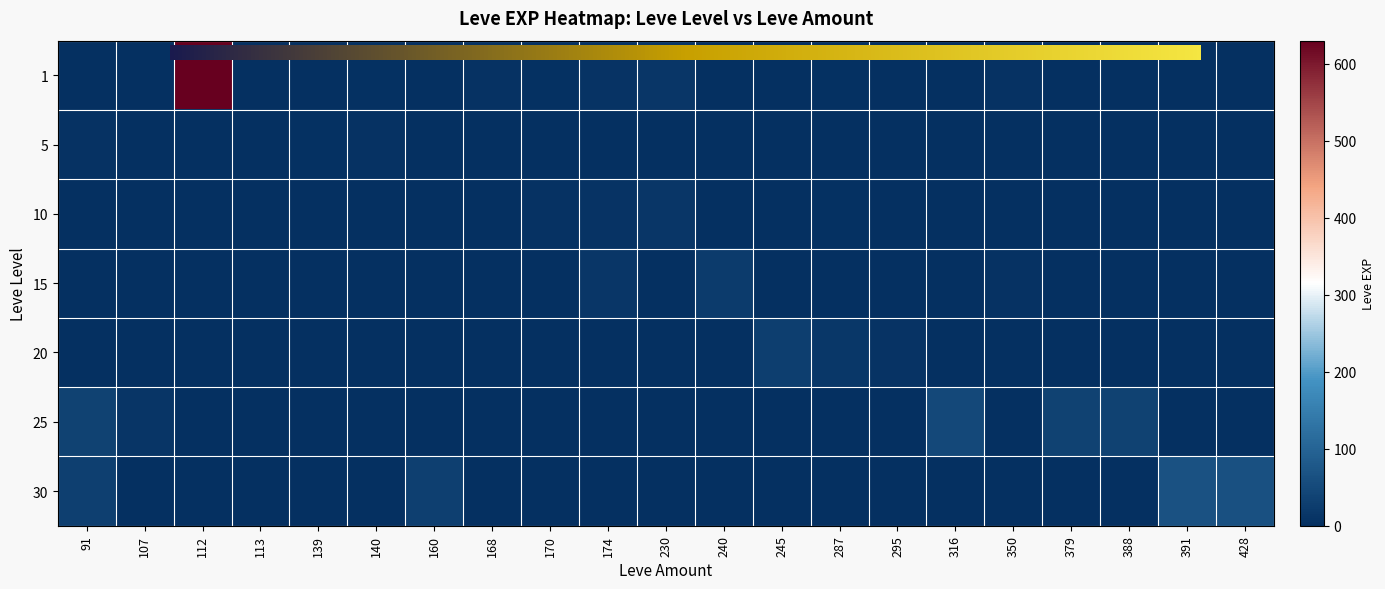

What is the maximum value shown in the chart?

630